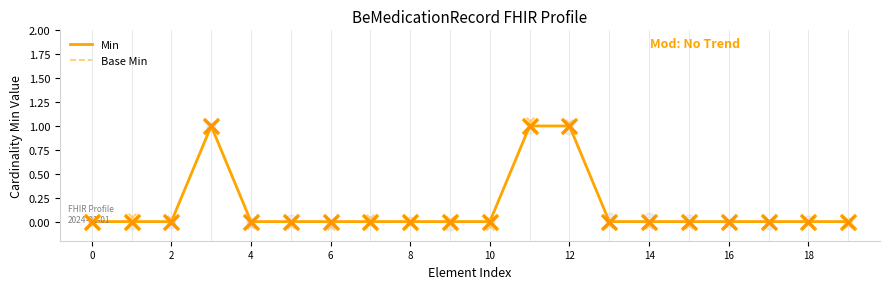

Which series reaches the maximum Y coordinate?

Min